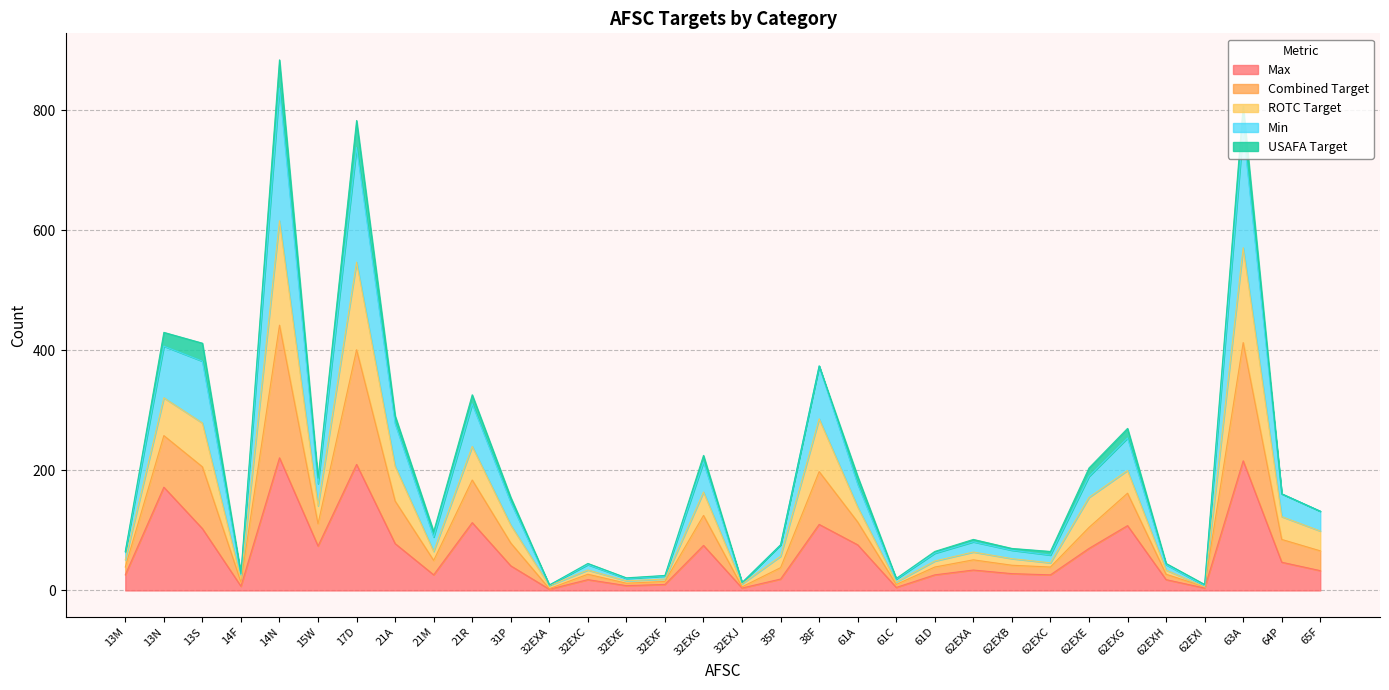

Does the chart have visible grid lines?

Yes